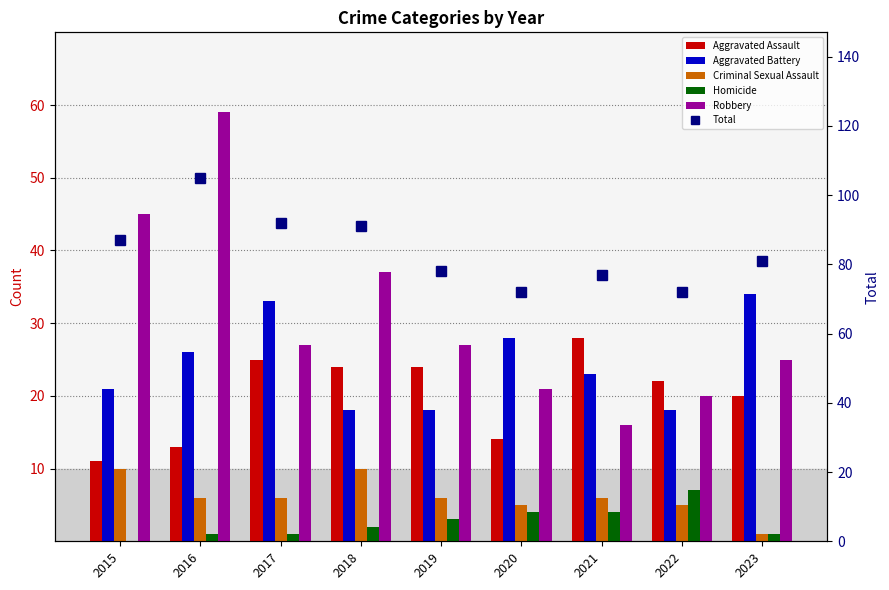

The value of Homicide at 2016 is 2. True or false?

False